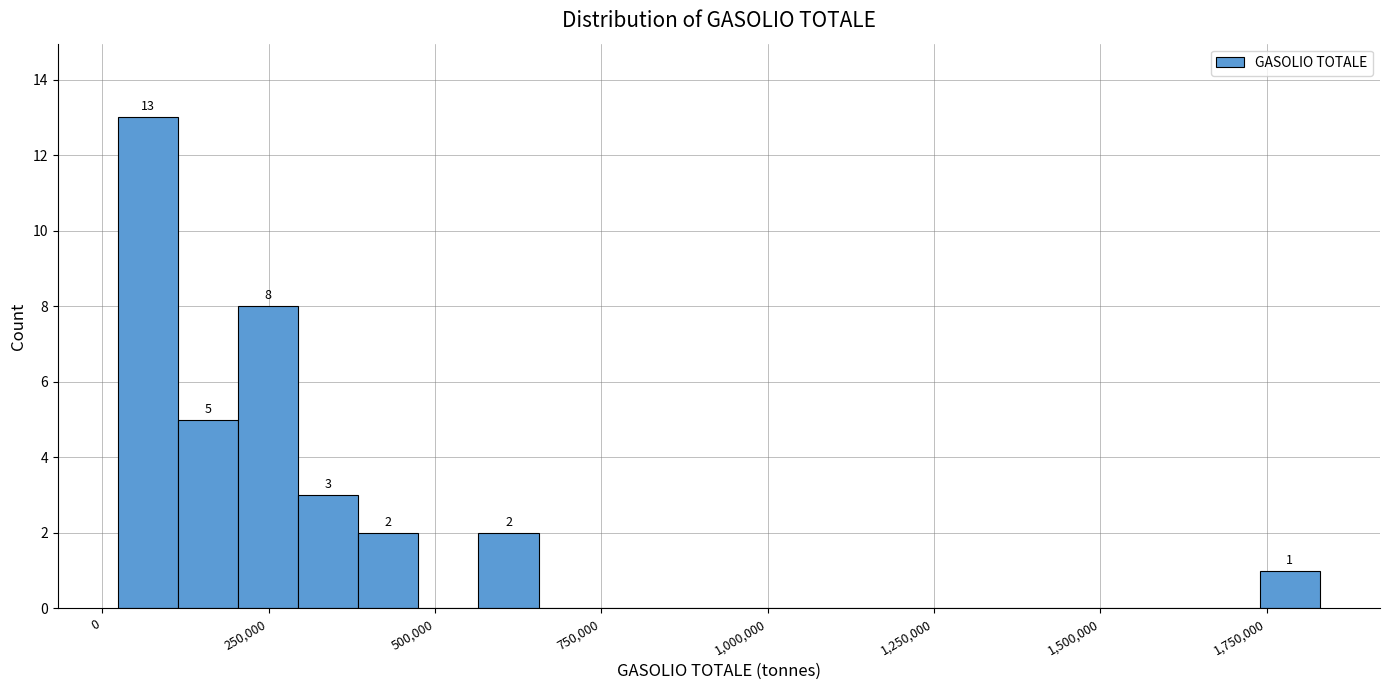

Around what value on the x-axis is the tallest bar? Give the approximate position of its centre, as read against the axis.

50000